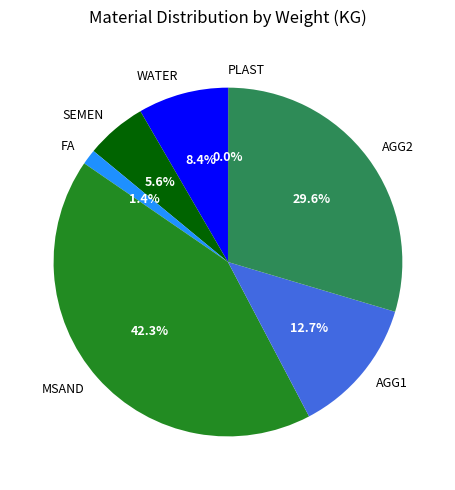

Does any single category account for the majority?

No